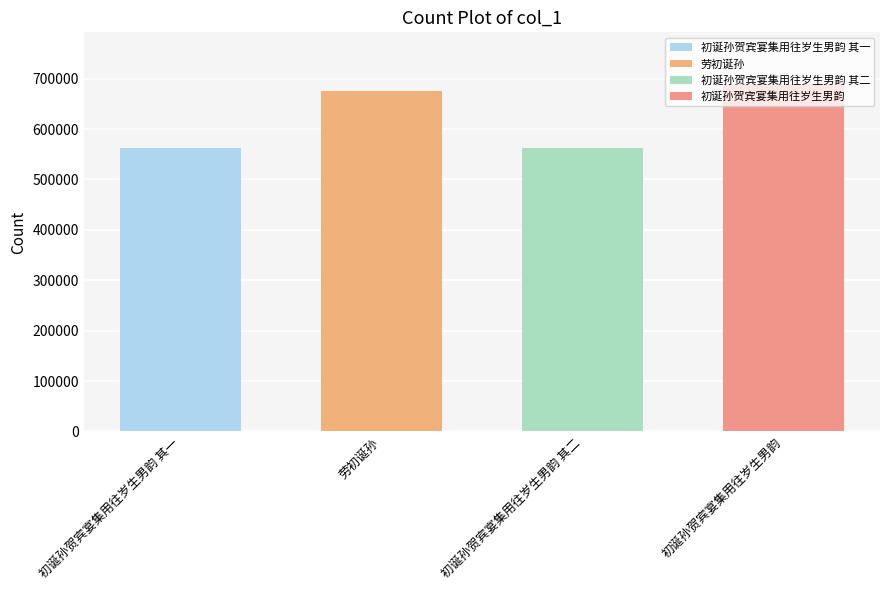

The value at 初诞孙贺宾宴集用往岁生男韵 其一 is 334608. True or false?

False